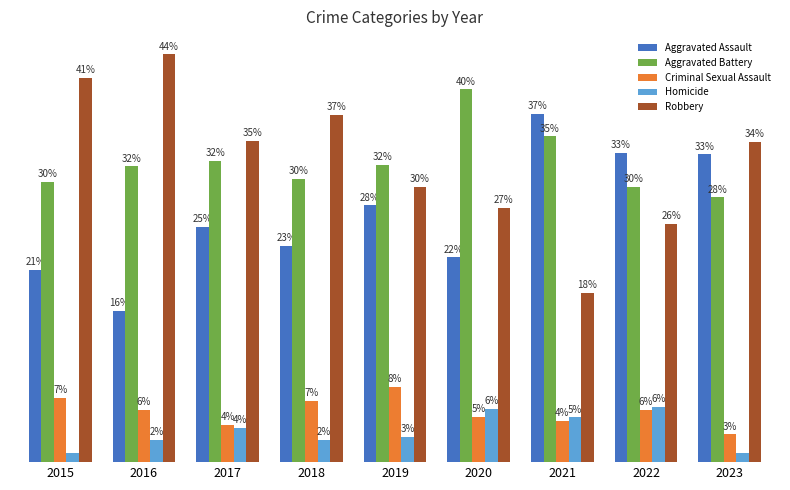

What is the value of the Criminal Sexual Assault bar at the 2nd from the left?

5.6